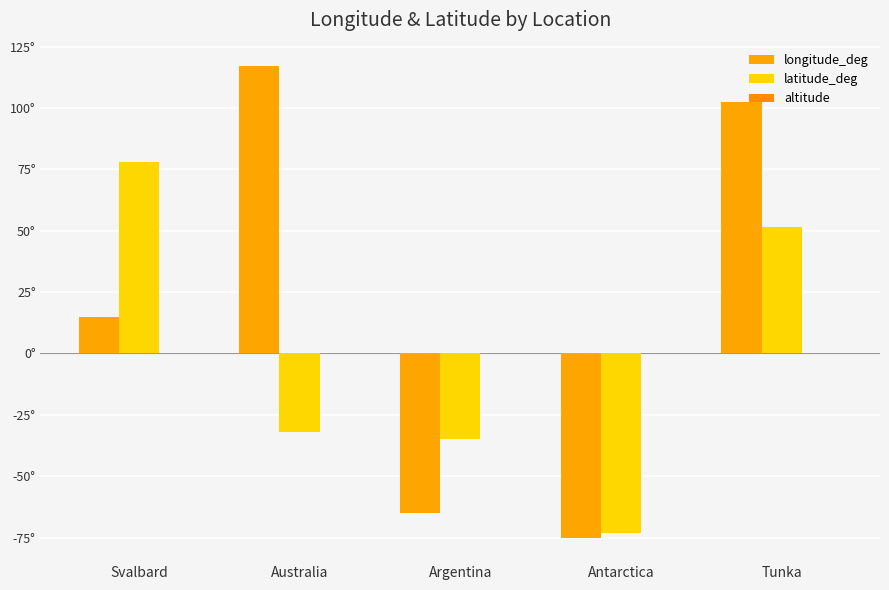

What is the difference between the latitude_deg values at Australia and Tunka?

83.7